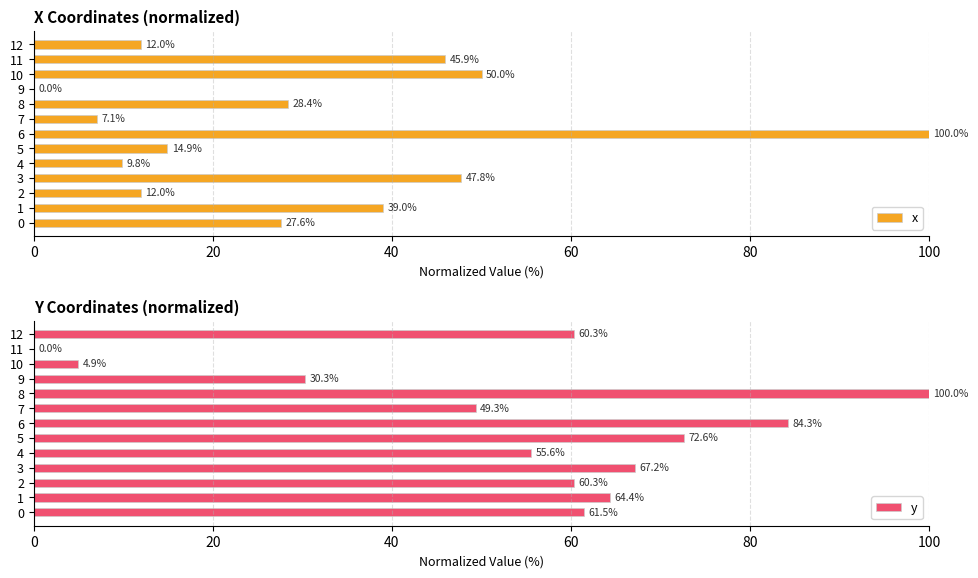

Is it true that x equals 45.9 at 11?

True